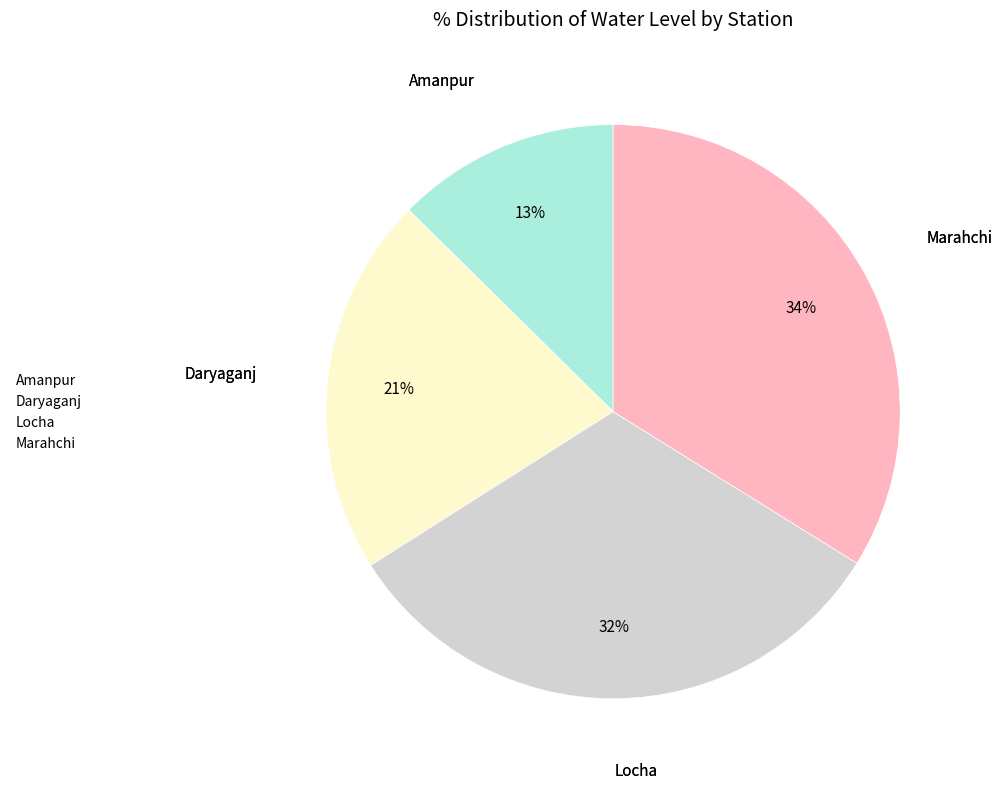

Between Marahchi and Amanpur, which is larger?

Marahchi